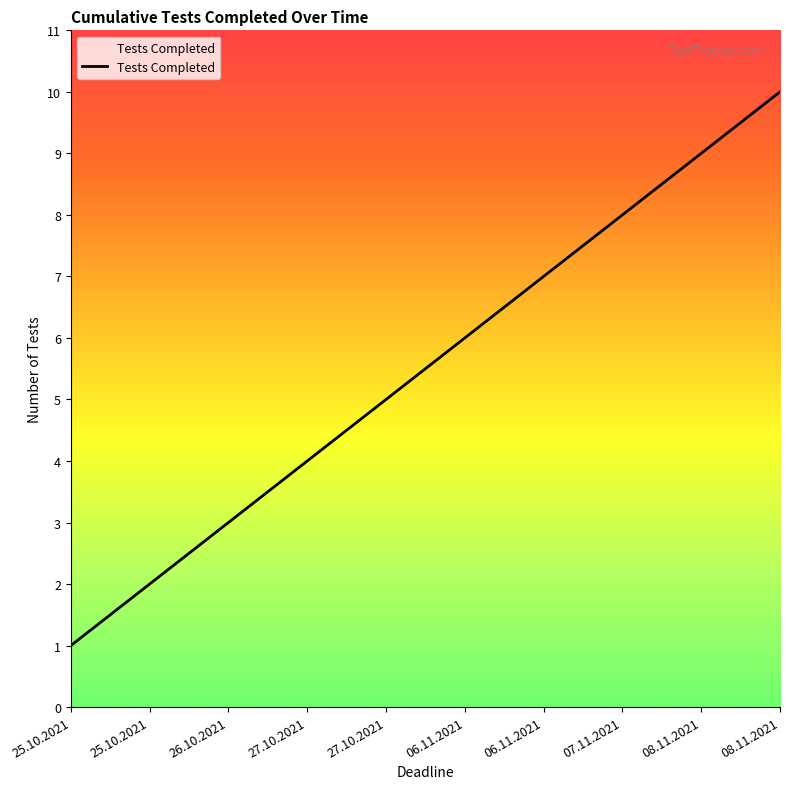

Does the chart display data point markers on the line(s)?

No